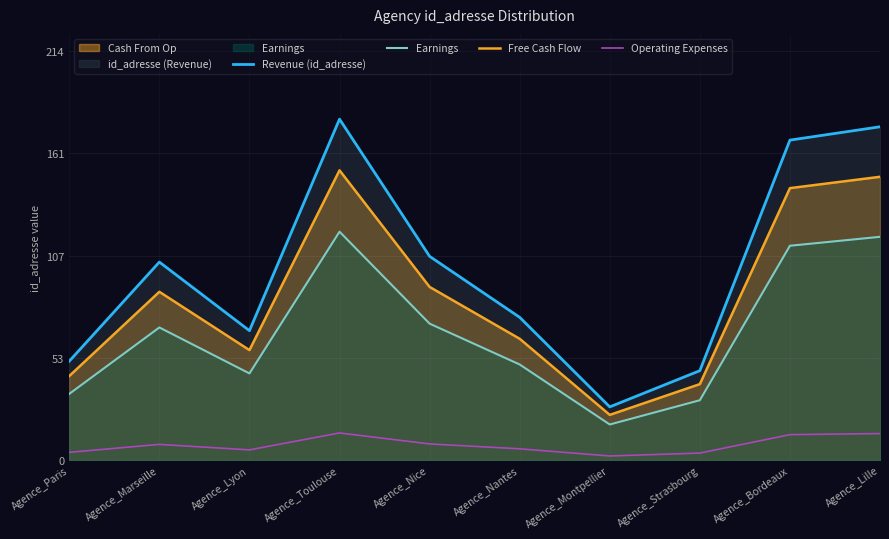

How many lines are shown in the chart?

4